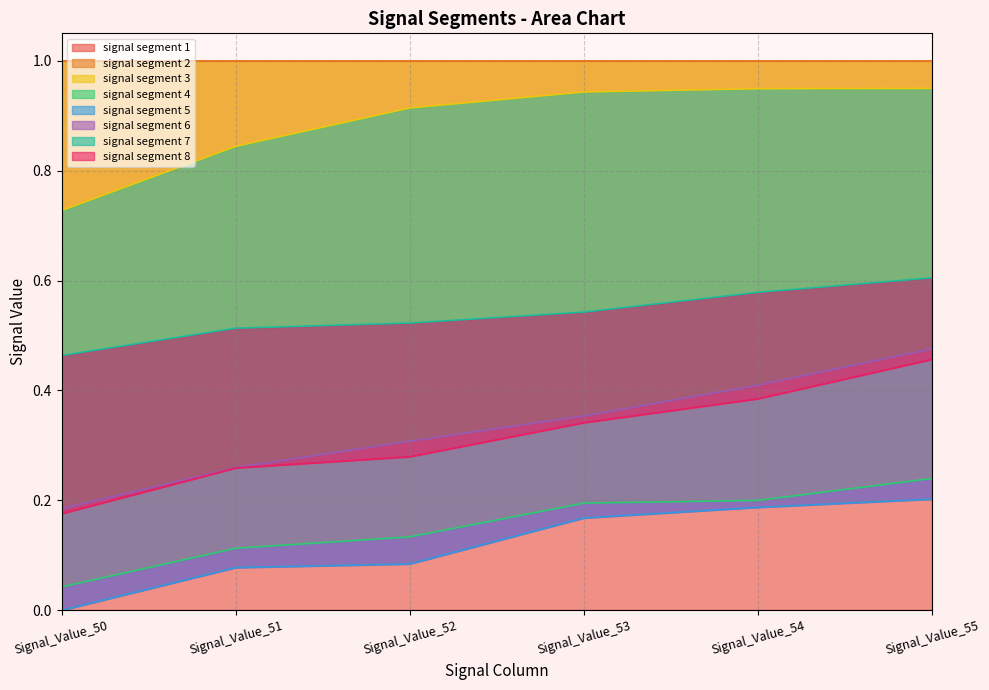

Is it true that signal segment 3 equals 1.4 at Signal_Value_55?

False